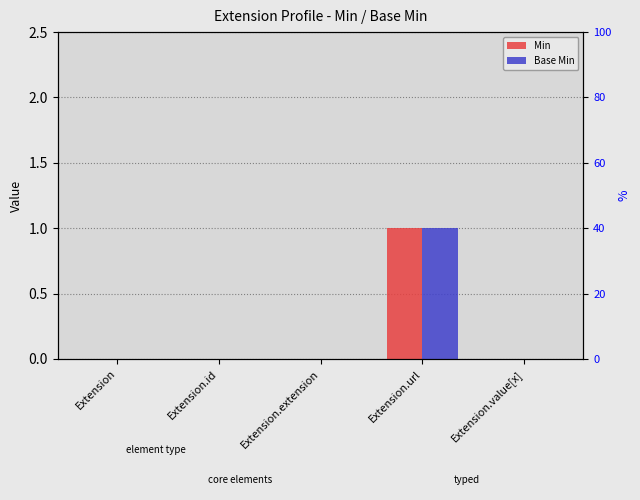

What is the label of the 4th bar from the right?

Extension.id